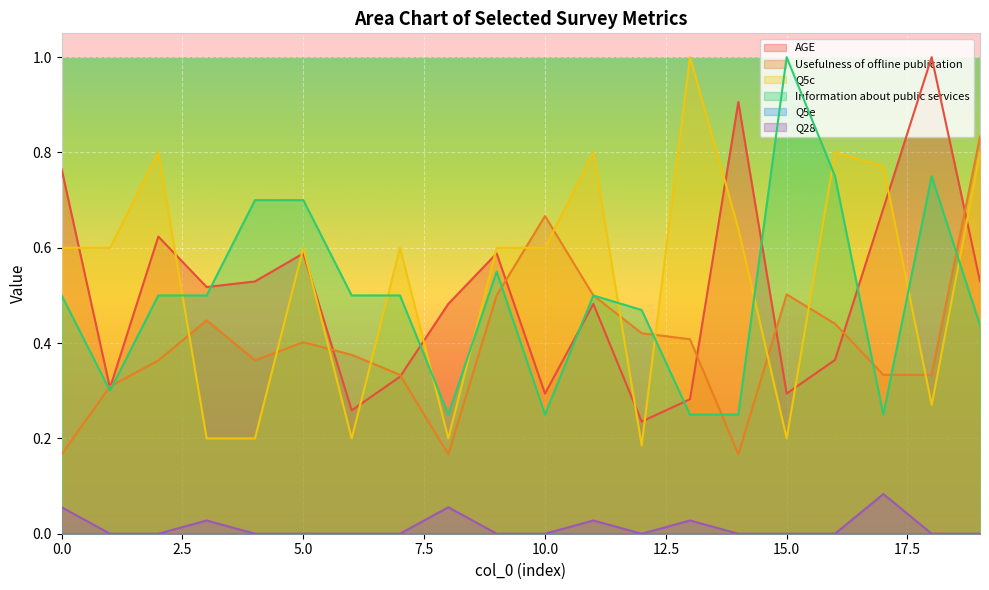

Between 13 and 19, which is larger?

19